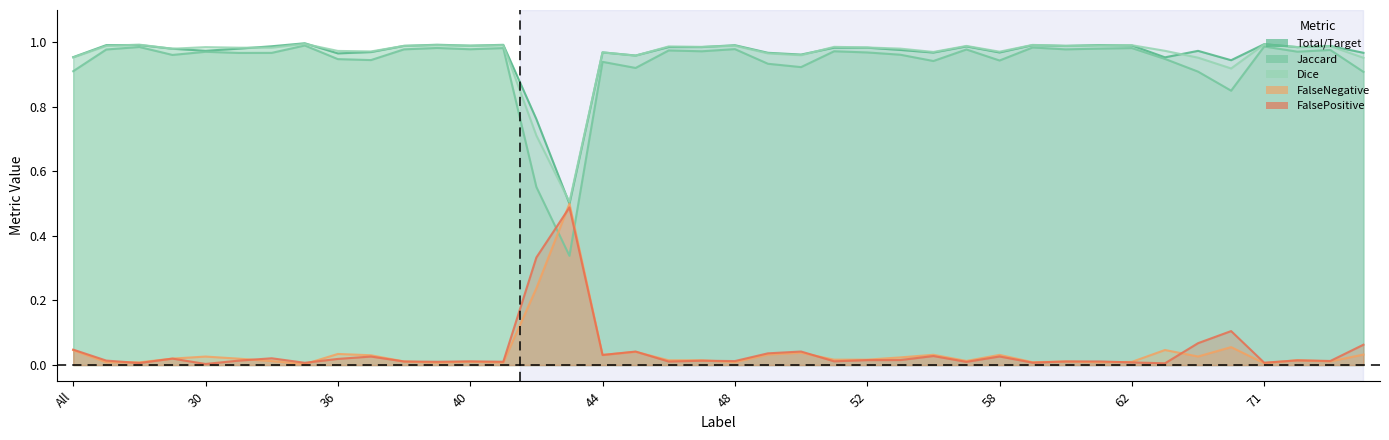

What is the label of the 37th point from the left?

71